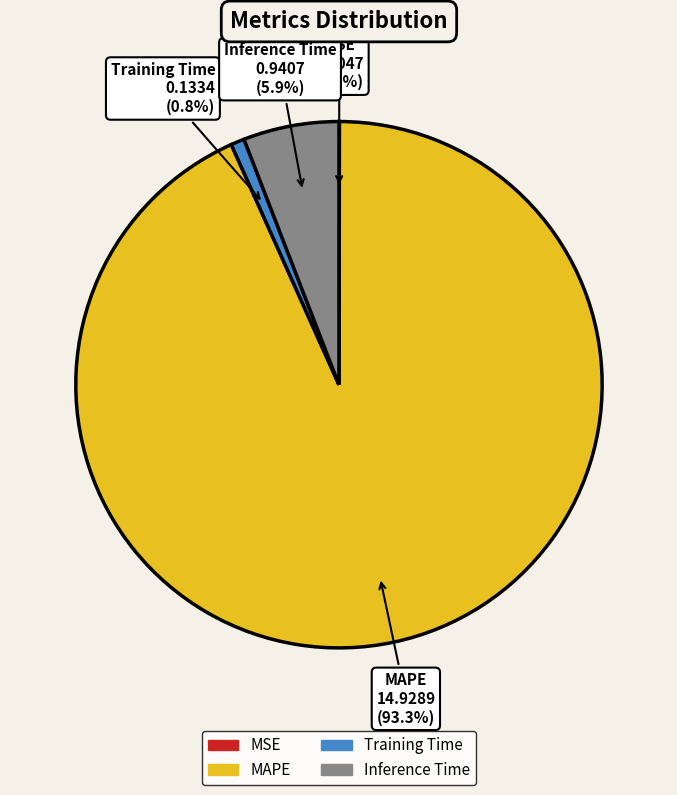

Is it true that Inference Time is 6% of the pie?

True